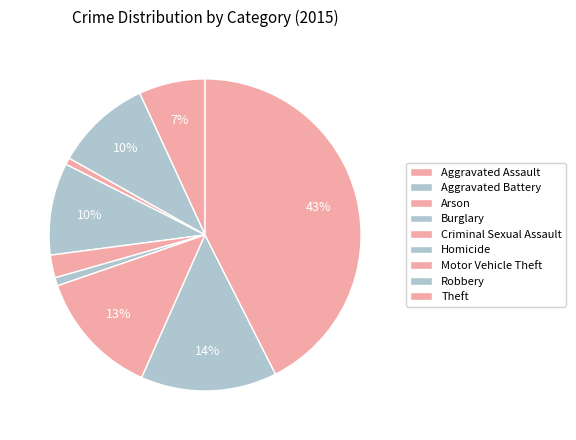

Rank the categories by value from lowest to highest.

Arson, Homicide, Criminal Sexual Assault, Aggravated Assault, Burglary, Aggravated Battery, Motor Vehicle Theft, Robbery, Theft